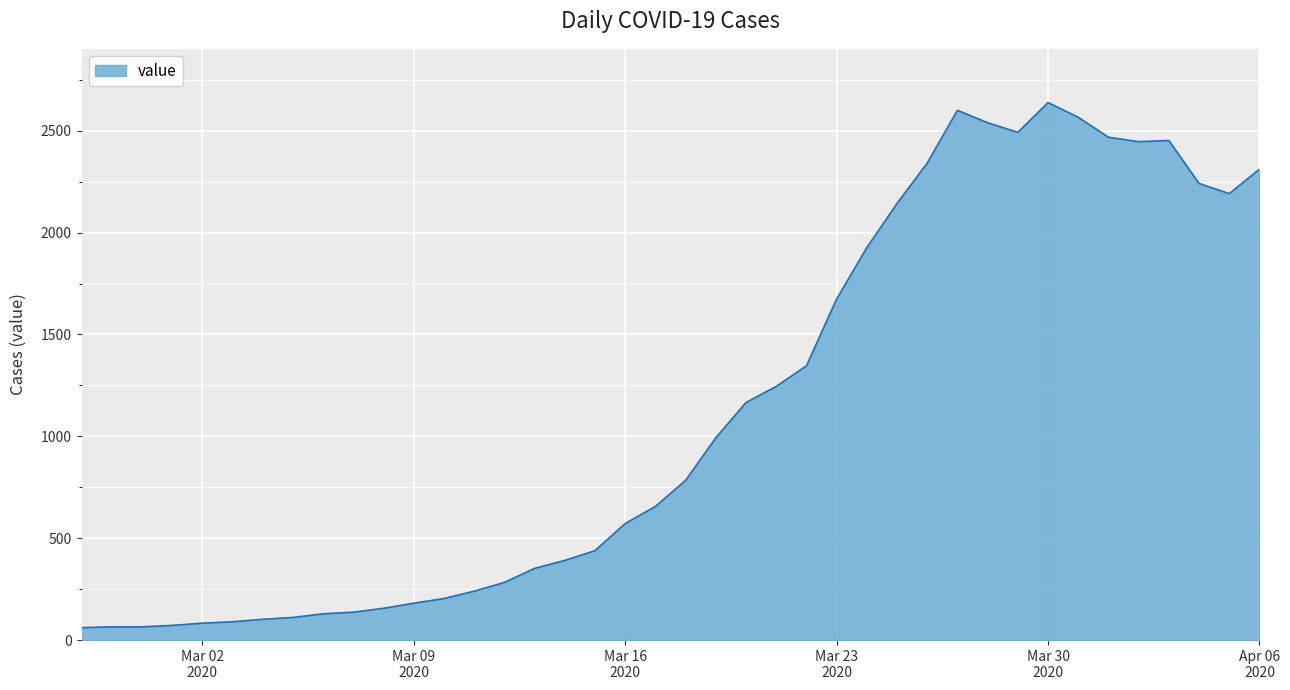

What is the difference between the maximum and minimum values?

2577